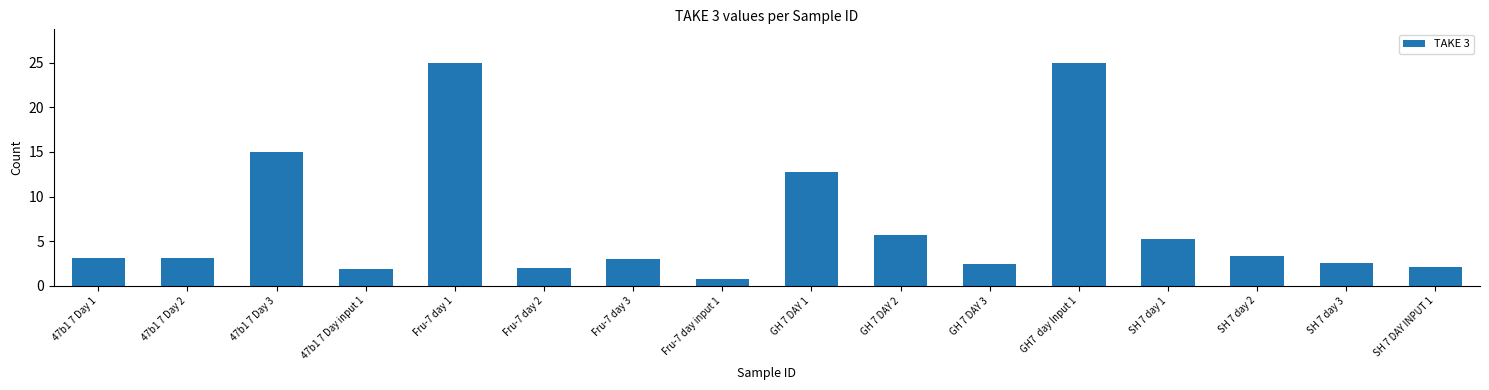

What is the change in value from Fru-7 day 2 to GH 7 DAY 1?

+10.8